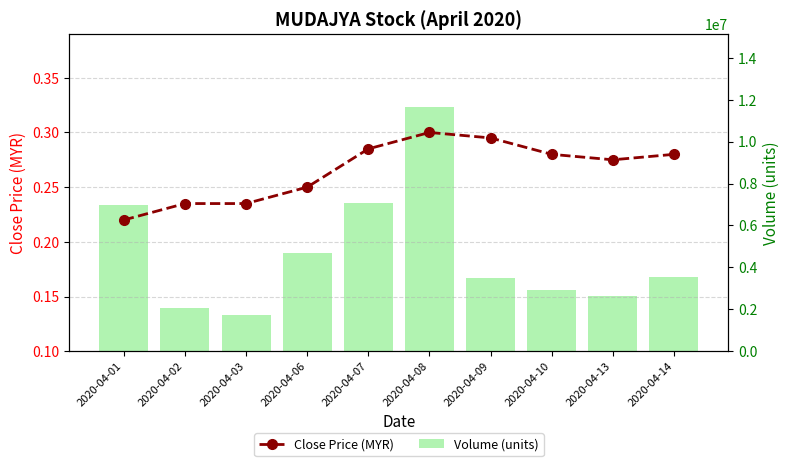

What is the sum of all Volume (units) values?

46766900.0